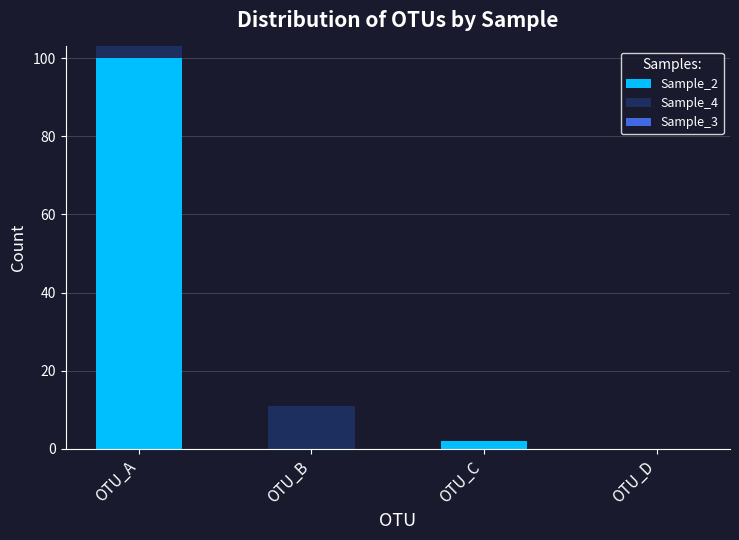

What is the sum of the Sample_2 values at OTU_C and OTU_D?

2